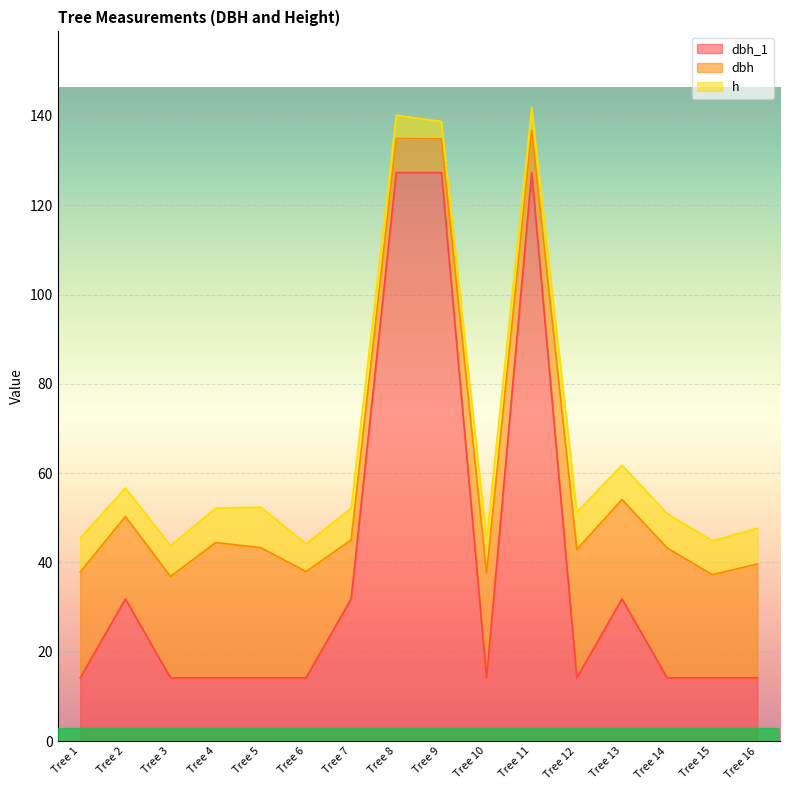

Which has a higher value, Tree 8 or Tree 13?

Tree 8